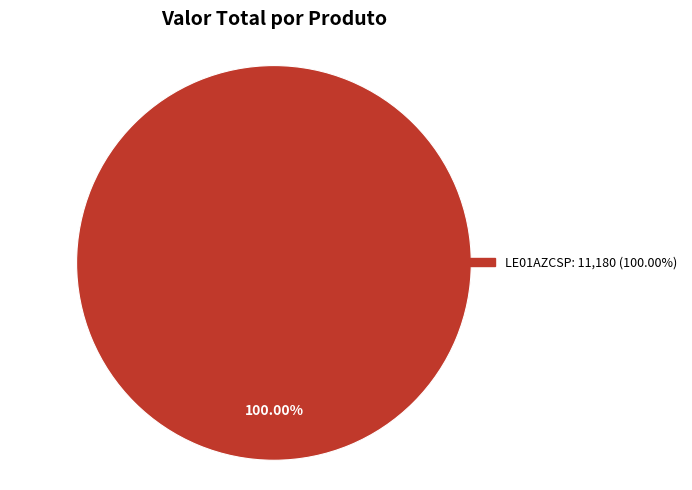

Is there any slice that represents more than half of the pie?

Yes